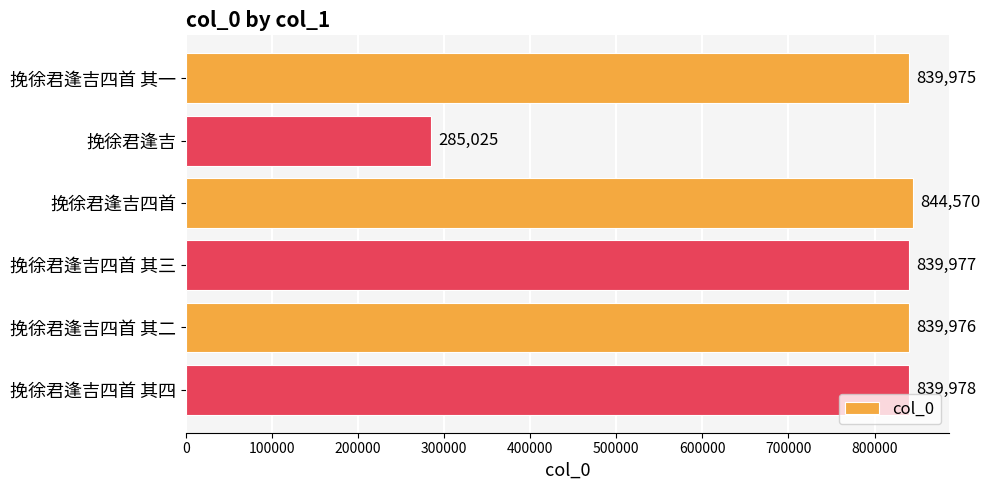

What is the approximate value at 挽徐君逢吉四首 其二?

839976